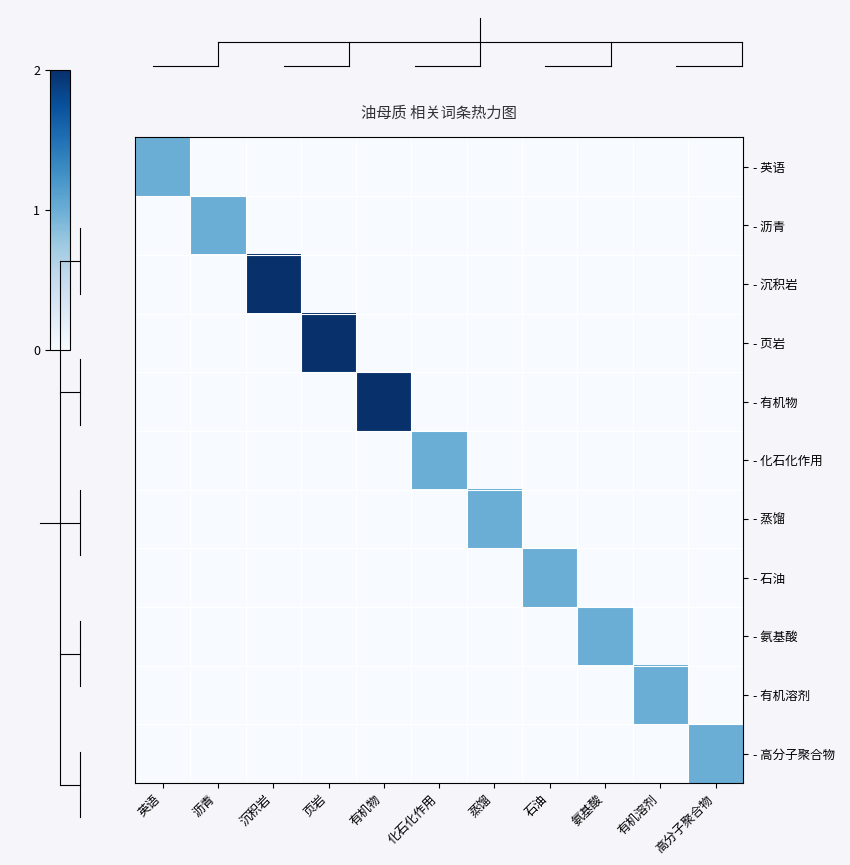

Is it true that - 沥青 equals 0 at 高分子聚合物?

False